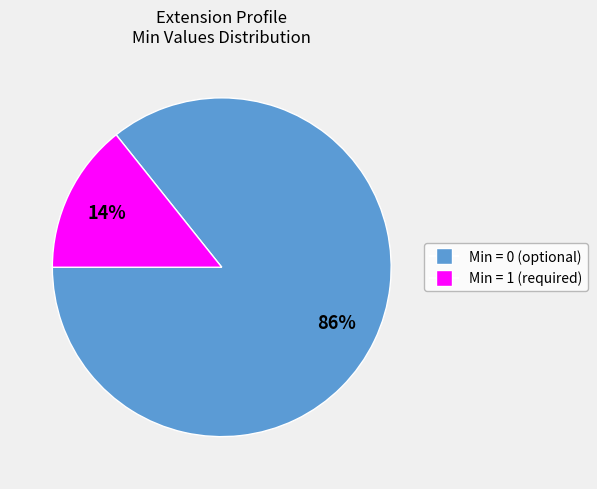

To the nearest percent, what is the average slice percentage?

50%